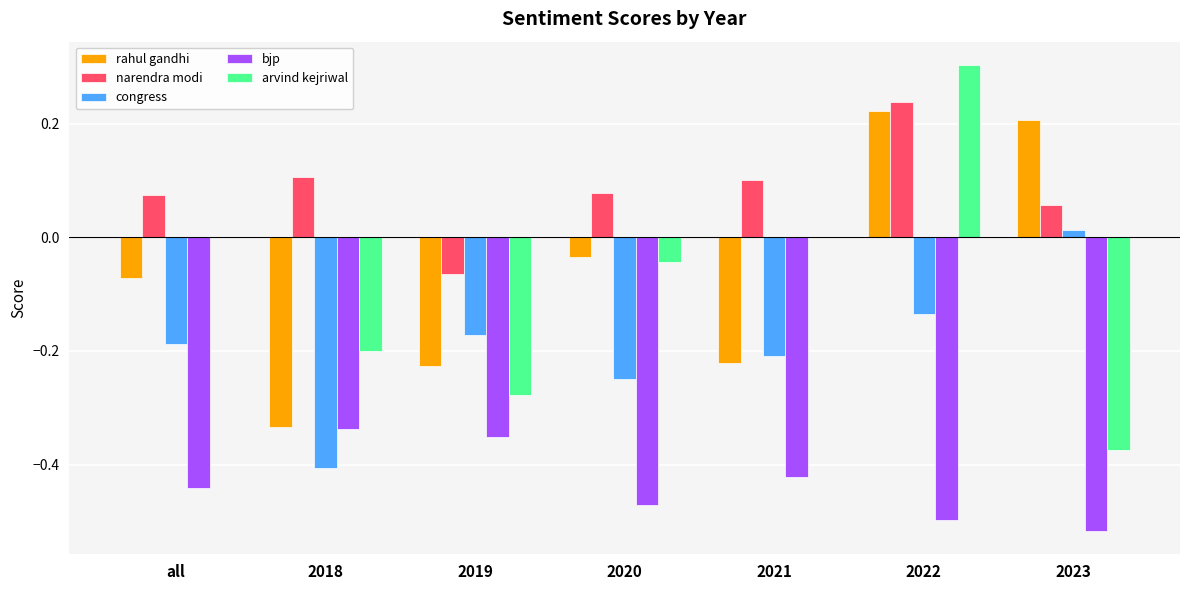

What is the highest value of the arvind kejriwal series?

0.3